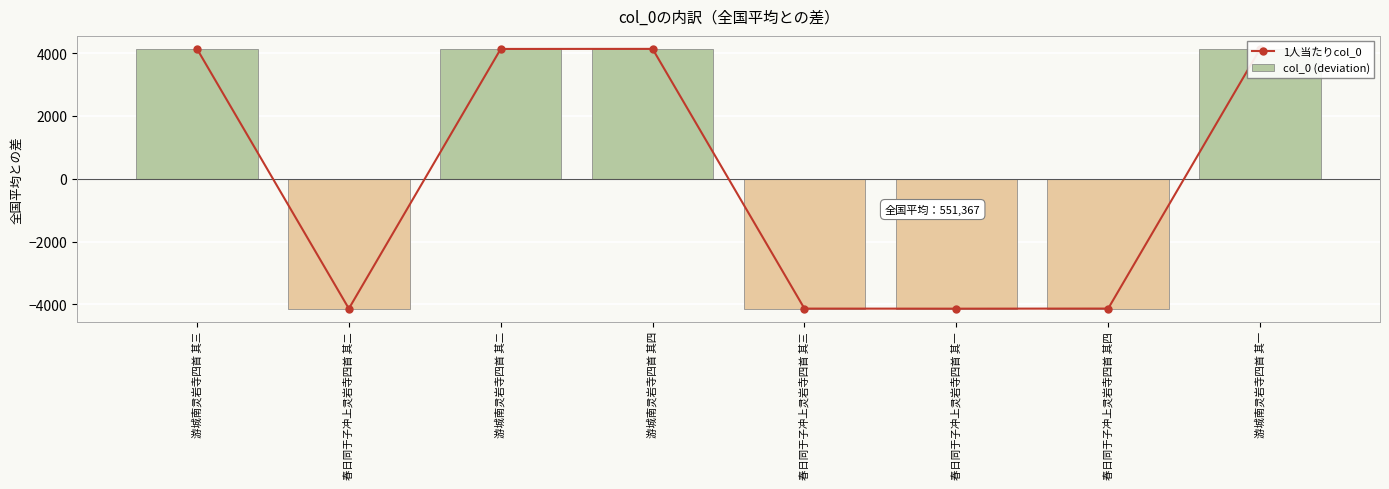

List the series in order of their peak value, highest first.

1人当たりcol_0, col_0 (deviation)